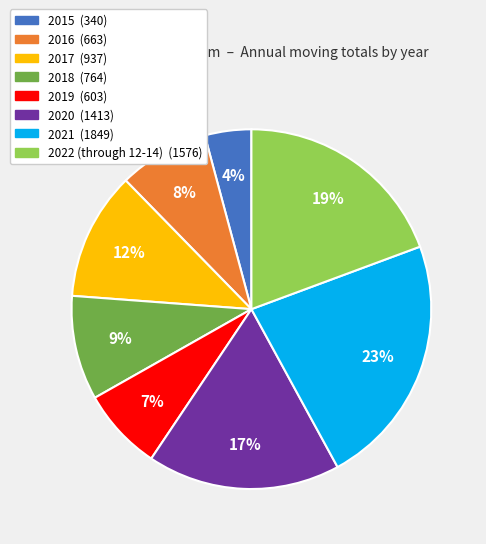

Is it true that 2021 is 17% of the pie?

False